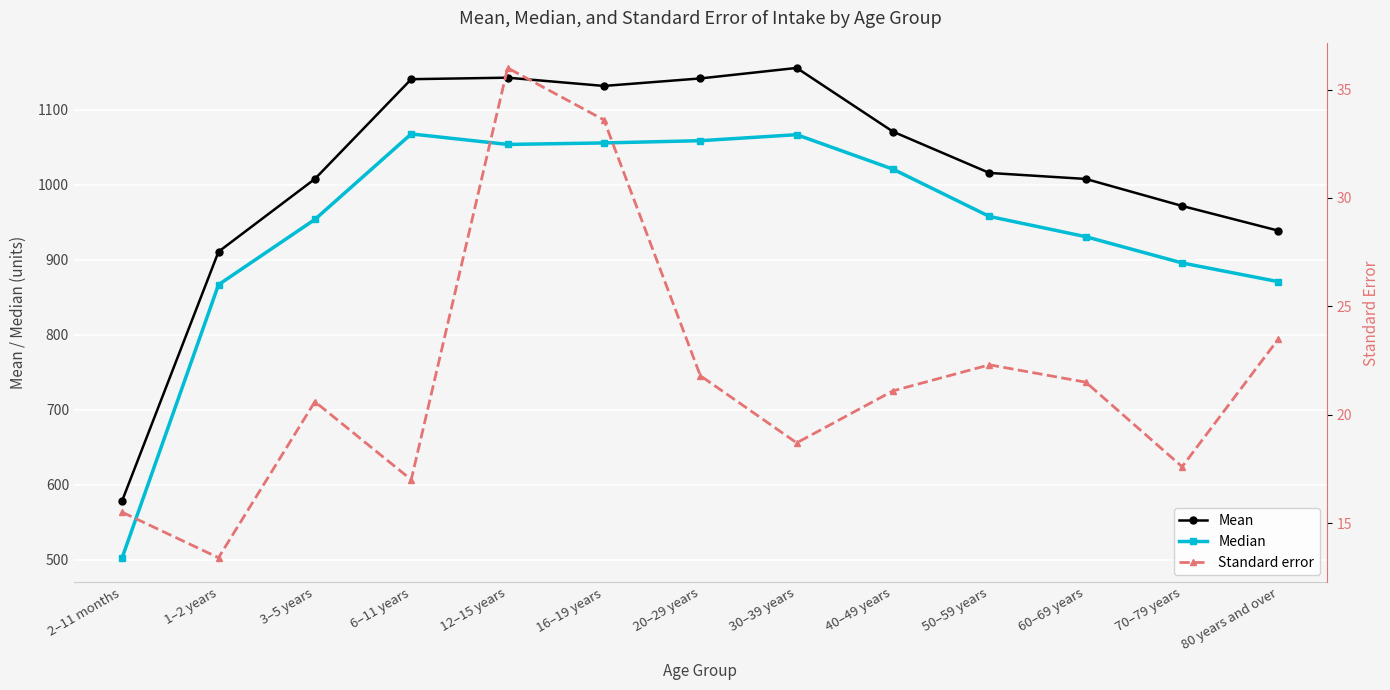

Which has a higher value, 12–15 years or 2–11 months?

12–15 years